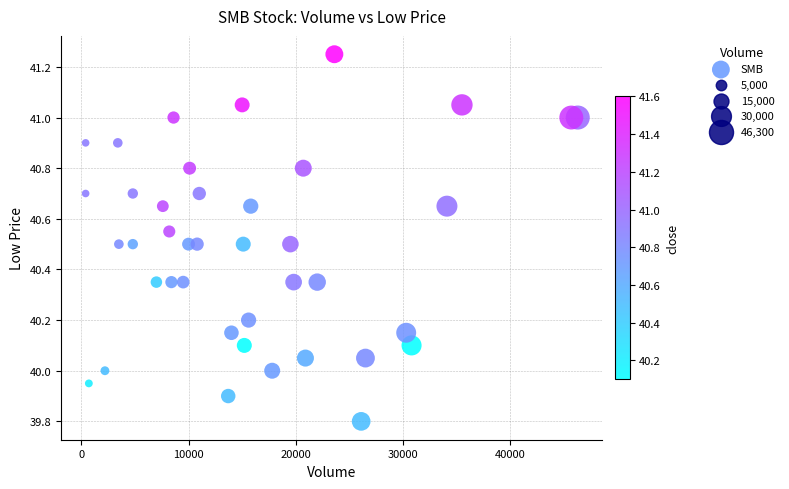

What is the range of X values (max minus min)?

45900.0